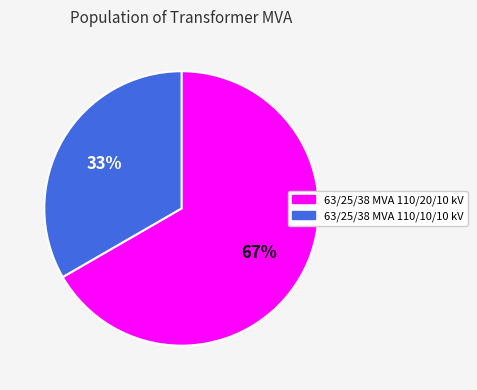

Rank the categories by value from highest to lowest.

63/25/38 MVA 110/20/10 kV, 63/25/38 MVA 110/10/10 kV